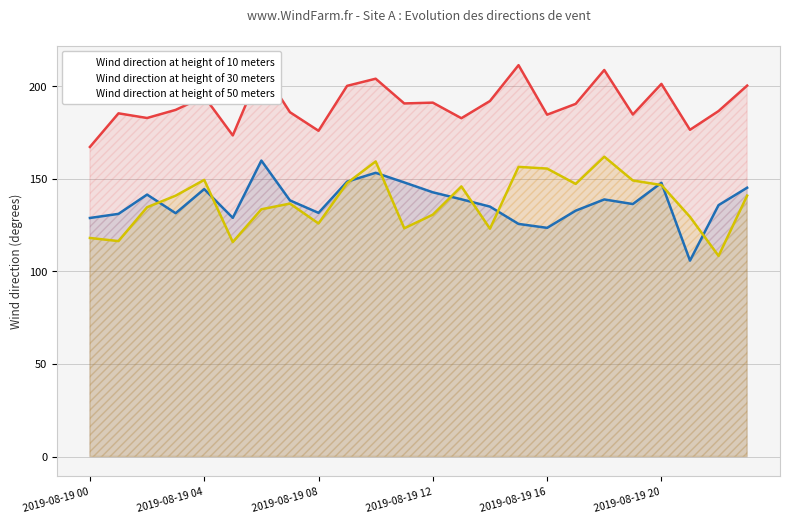

True or false: Wind direction at height of 10 meters and Wind direction at height of 30 meters cross at least once.

False